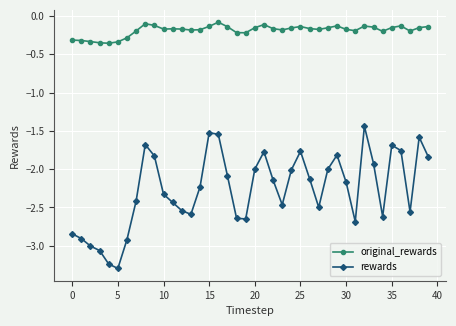

In rewards, how many points are higher than both neighbors (excluding endpoints)?

8